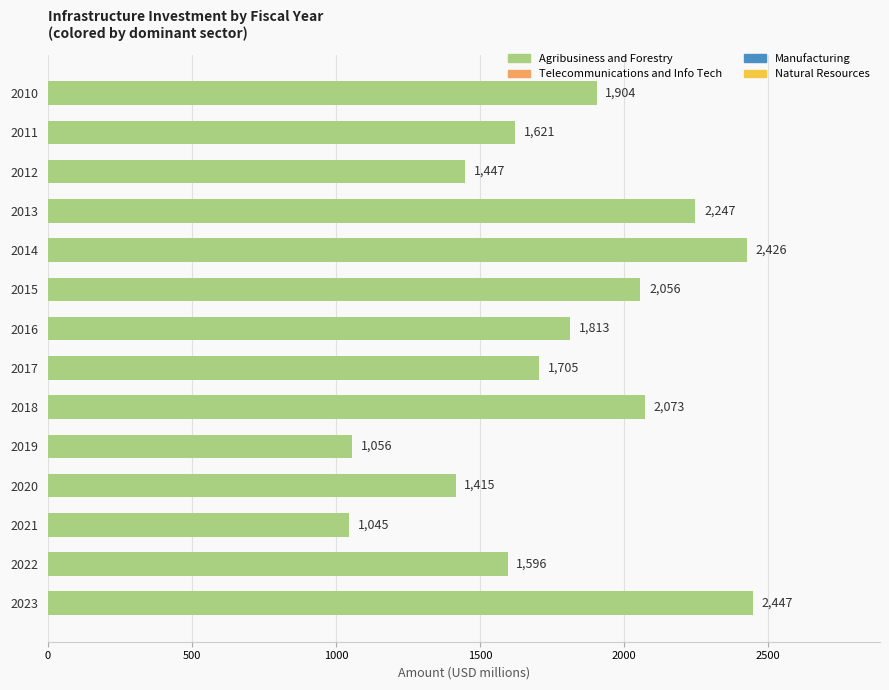

Which label corresponds to the largest value in the chart?

2023